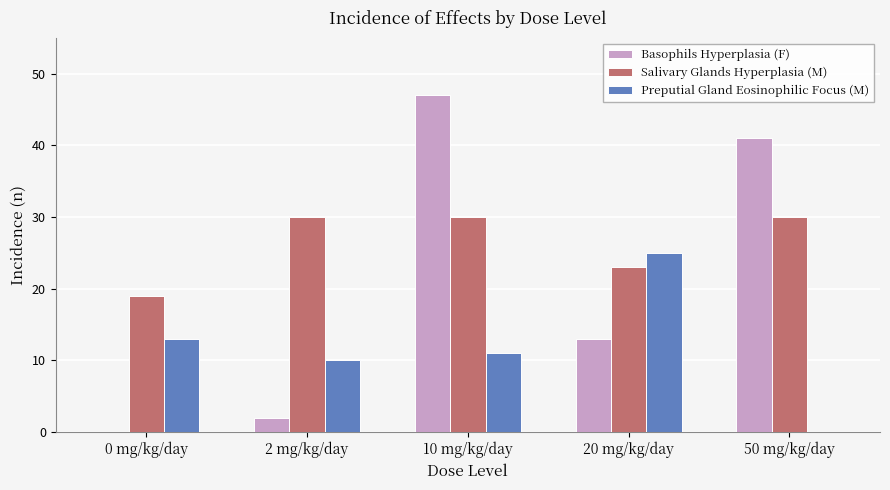

The Preputial Gland Eosinophilic Focus (M) series shows 44 at 20 mg/kg/day. True or false?

False